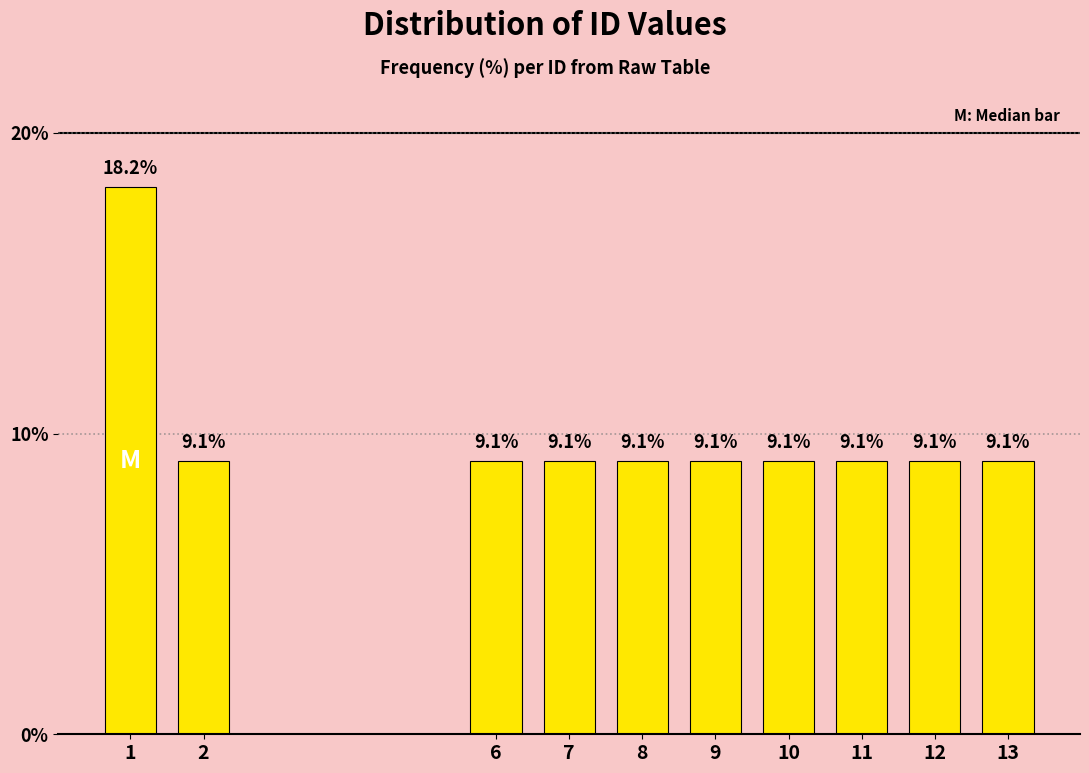

Reading left to right, what are all the values shown in this chart?

18.2	9.1	9.1	9.1	9.1	9.1	9.1	9.1	9.1	9.1